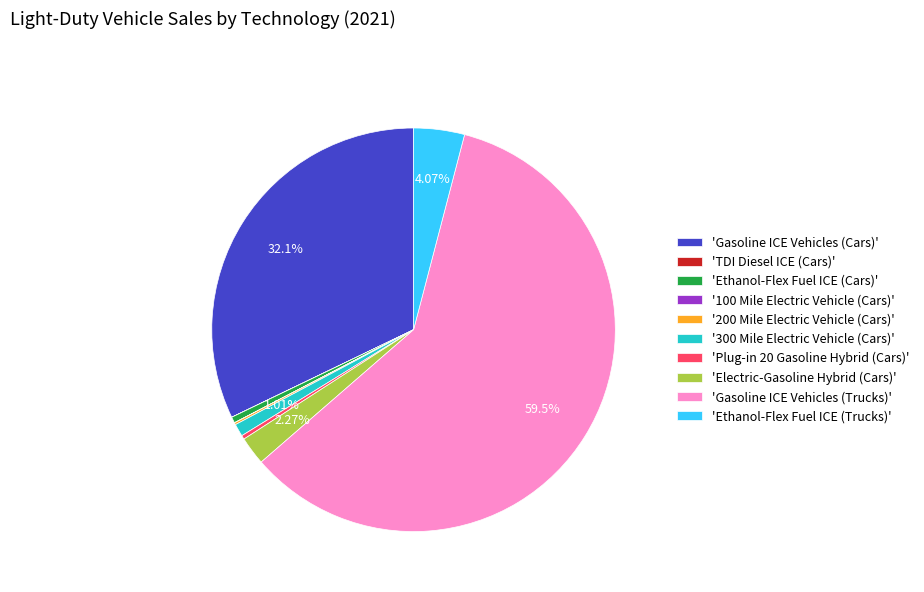

Which has a higher value, 'Gasoline ICE Vehicles (Trucks)' or 'Electric-Gasoline Hybrid (Cars)'?

'Gasoline ICE Vehicles (Trucks)'